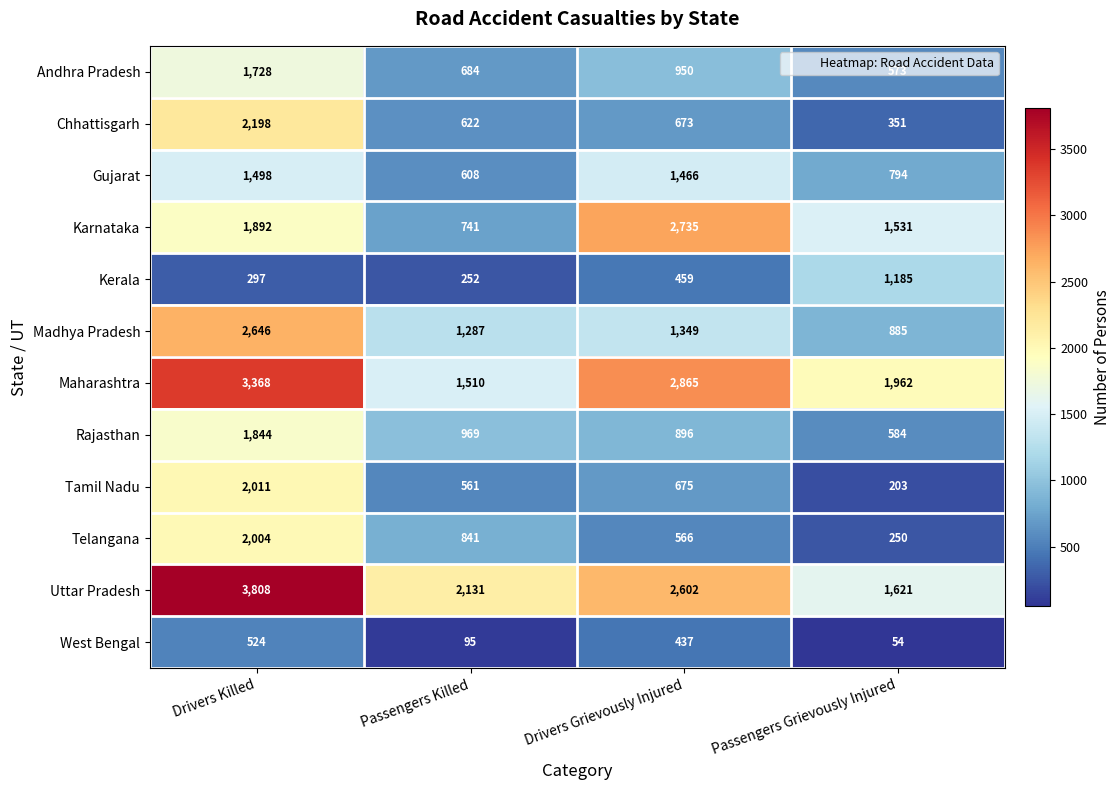

What is the greatest value displayed?

3808